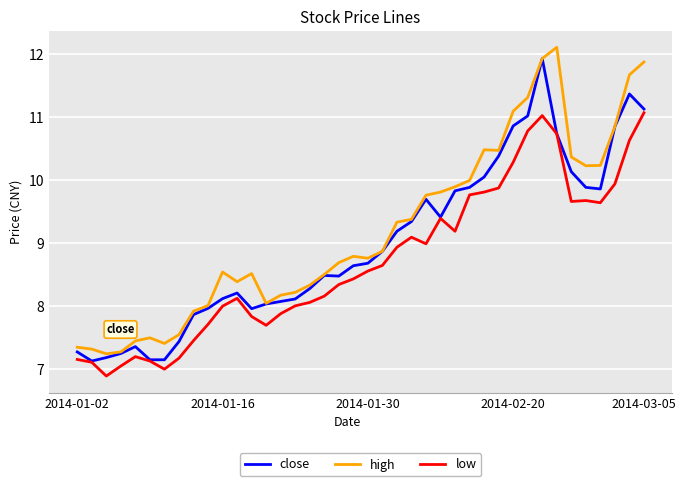

What are all the series names shown in the legend?

close, high, low